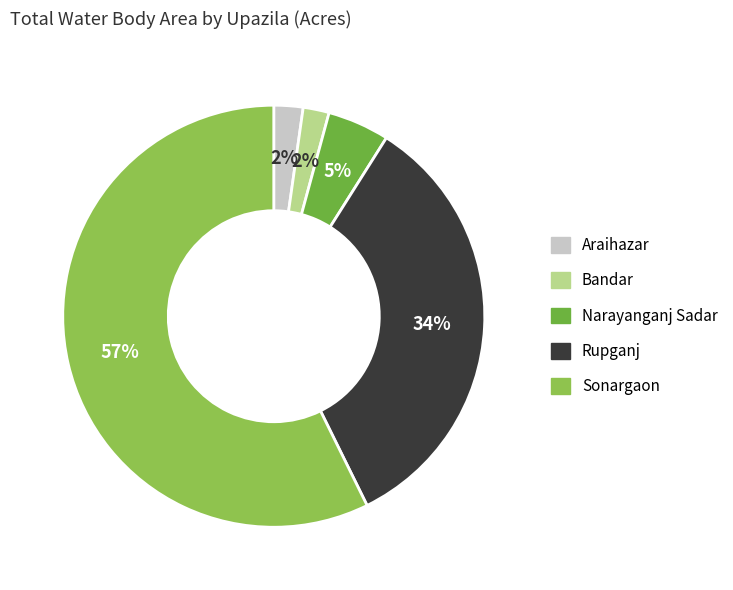

Which category has the biggest portion of the pie?

Sonargaon